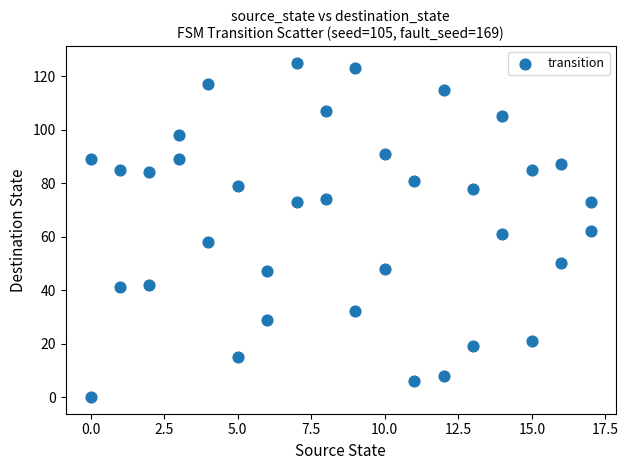

What is the range of X values (max minus min)?

17